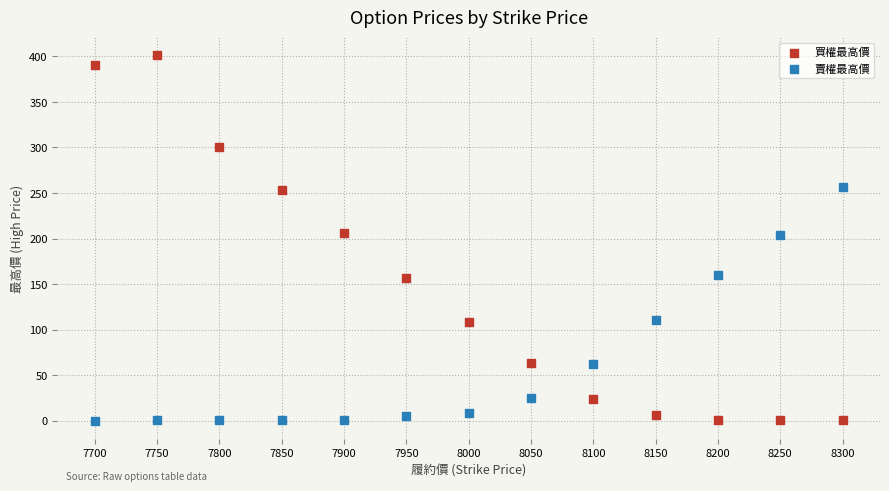

Which series contains the highest Y value?

買權最高價